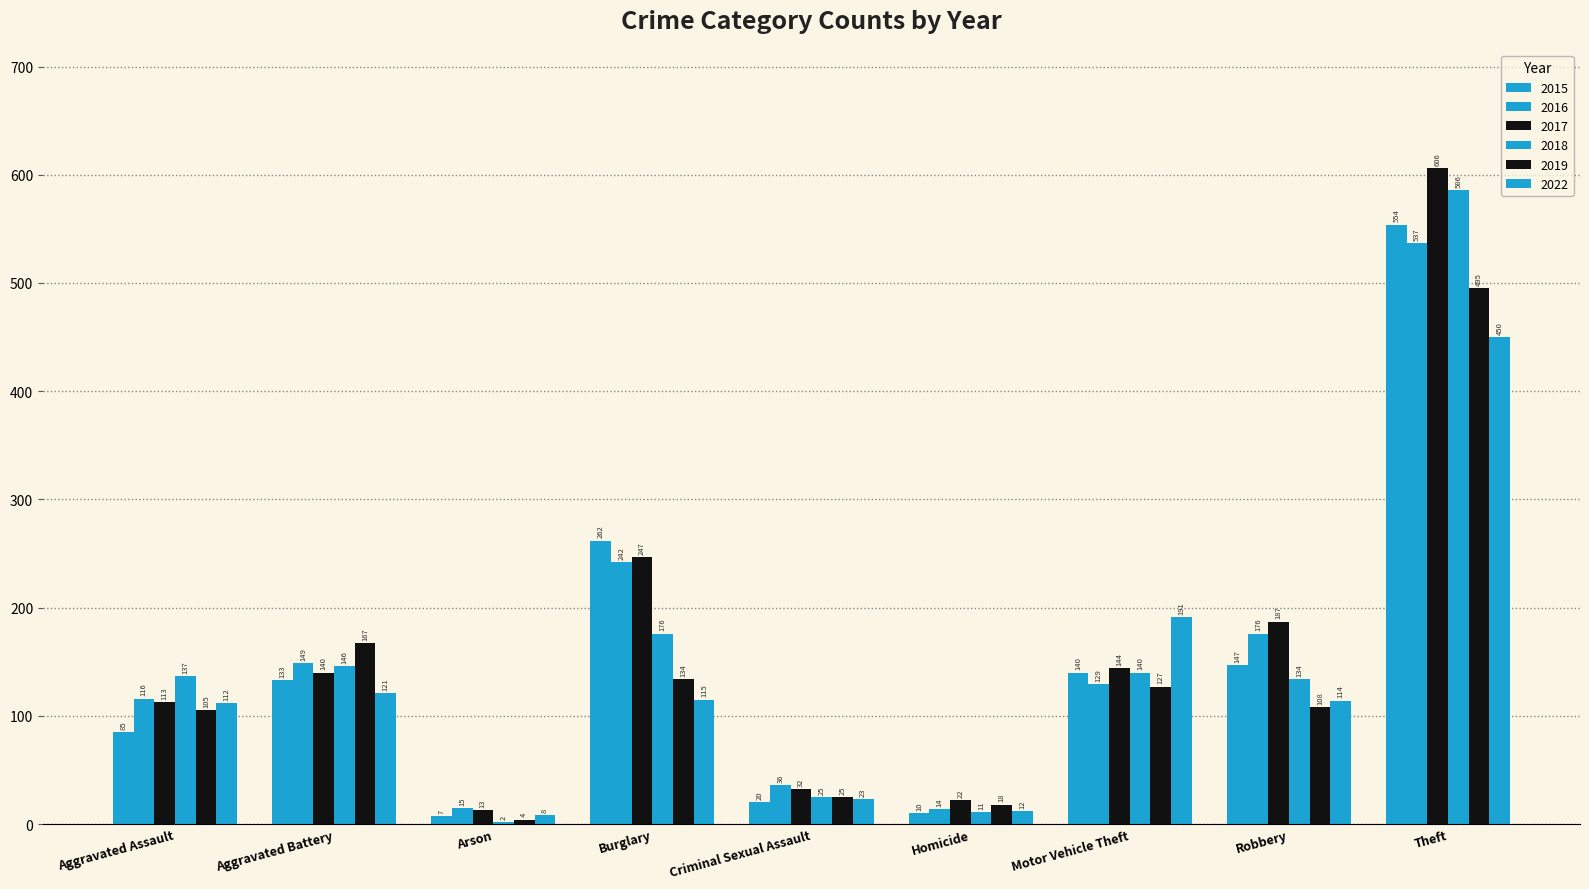

The 2017 series shows 247 at Burglary. True or false?

True